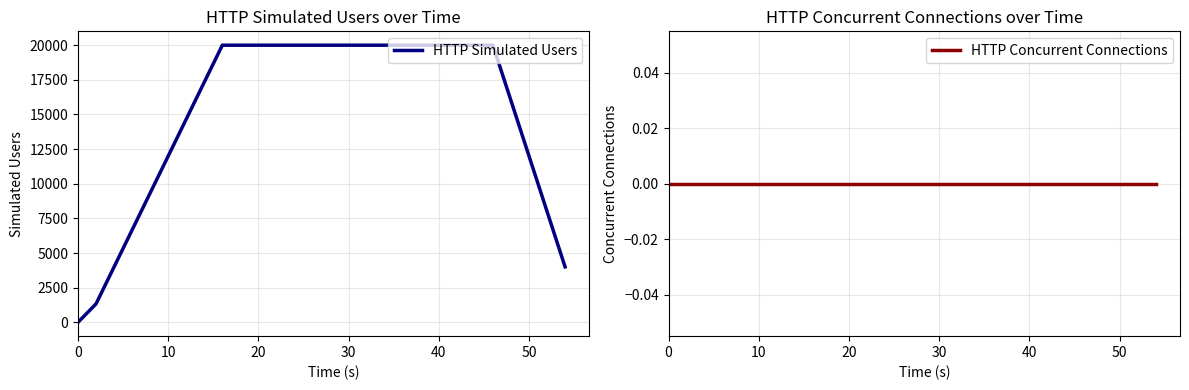

Reading left to right, list all the values displayed in this chart.

HTTP Simulated Users: 0	1334	4002	6670	9336	12002	14668	17334	20000	20000	20000	20000	20000	20000	20000	20000	20000	20000	20000	20000	20000	20000	20000	20000	16000	12000	8000	4000
HTTP Concurrent Connections: 0	0	0	0	0	0	0	0	0	0	0	0	0	0	0	0	0	0	0	0	0	0	0	0	0	0	0	0